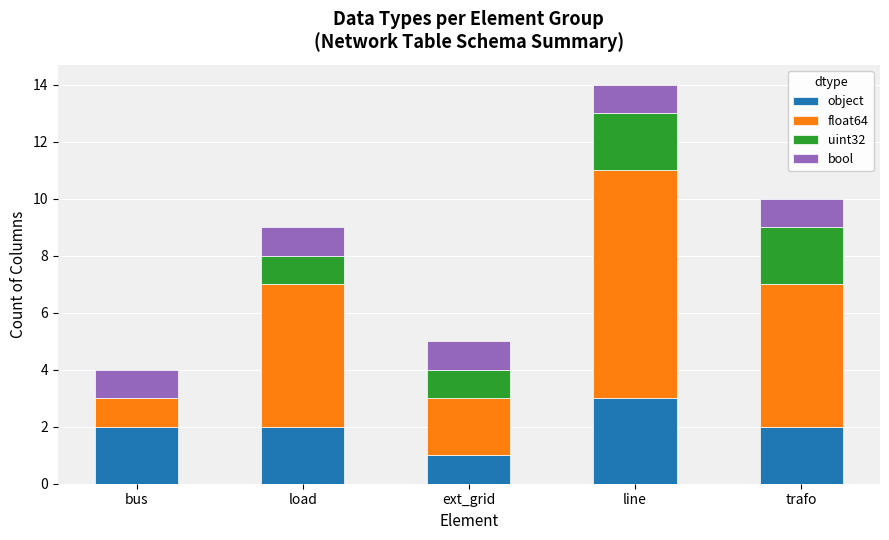

Reading right to left, transcribe the values for object.

trafo=2	line=3	ext_grid=1	load=2	bus=2